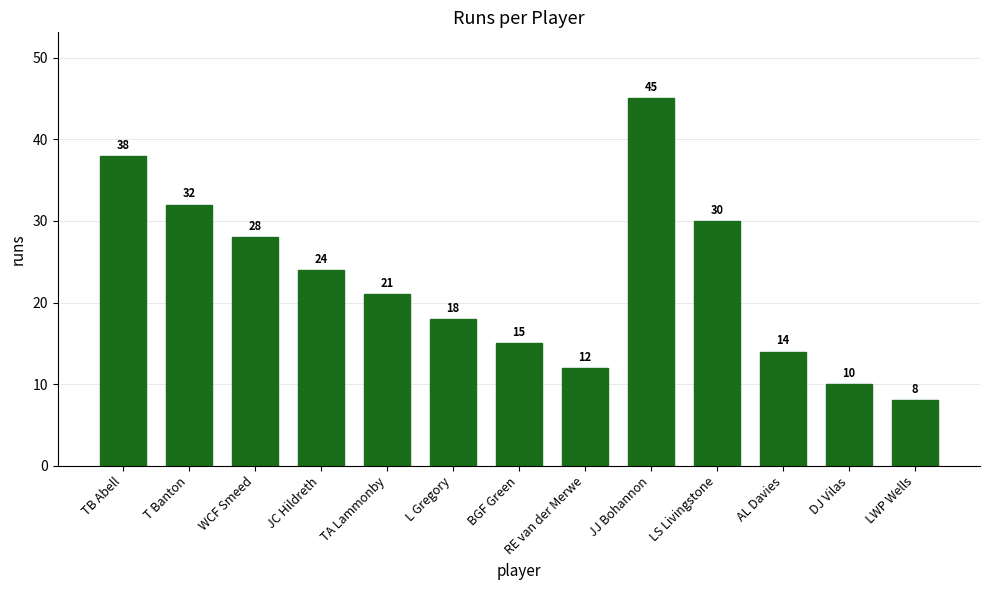

Rank the categories by value from highest to lowest.

JJ Bohannon, TB Abell, T Banton, LS Livingstone, WCF Smeed, JC Hildreth, TA Lammonby, L Gregory, BGF Green, AL Davies, RE van der Merwe, DJ Vilas, LWP Wells